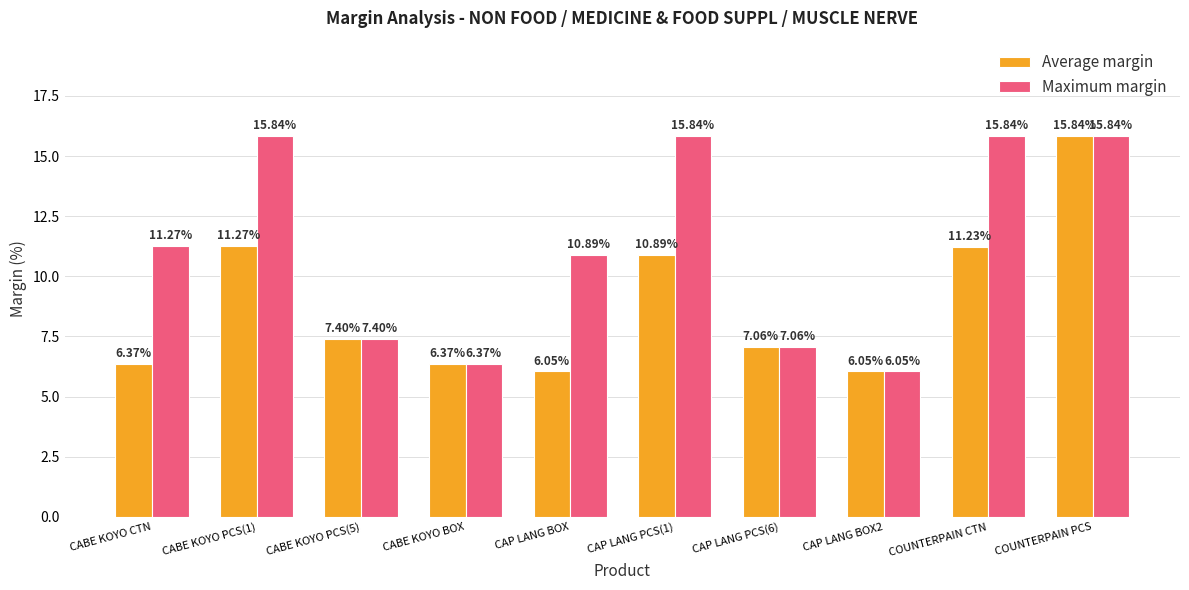

What is the spread (max minus min) of values at CAP LANG BOX?

4.8